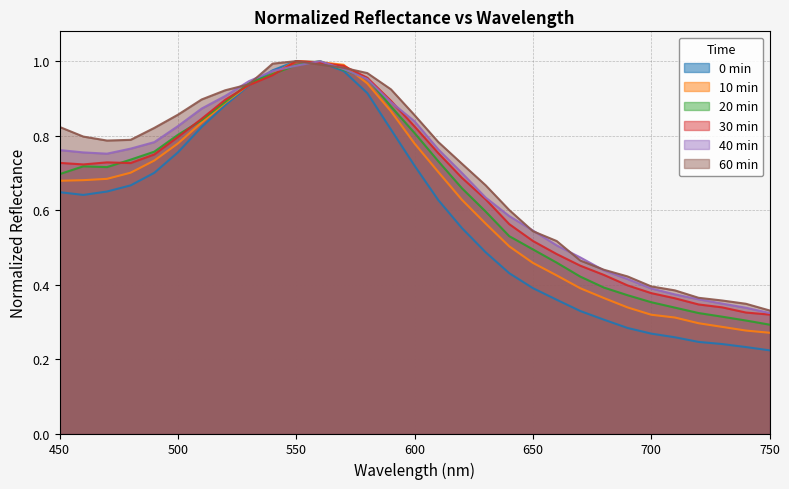

What is the sum of all 10 min values?

19.6